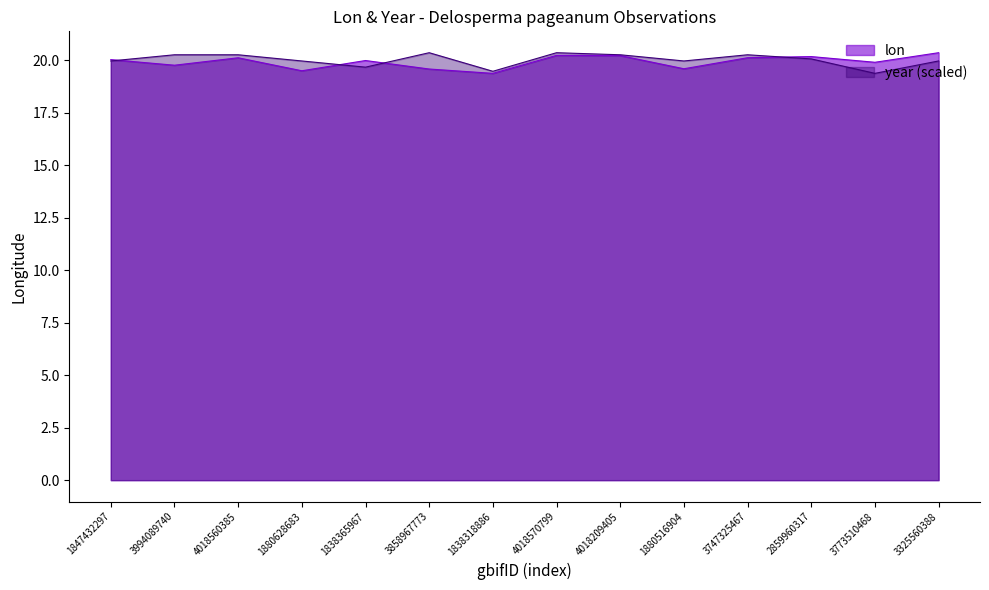

Count the number of data series in this chart.

2